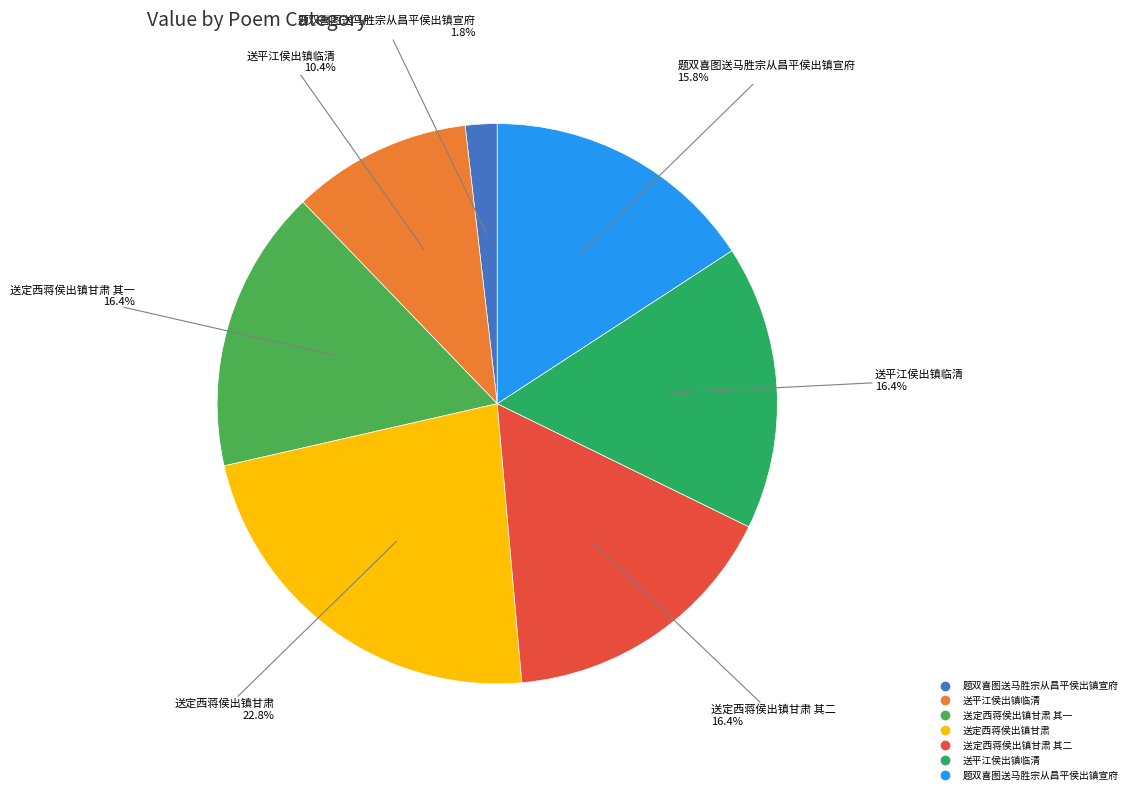

Does any single category account for the majority?

No